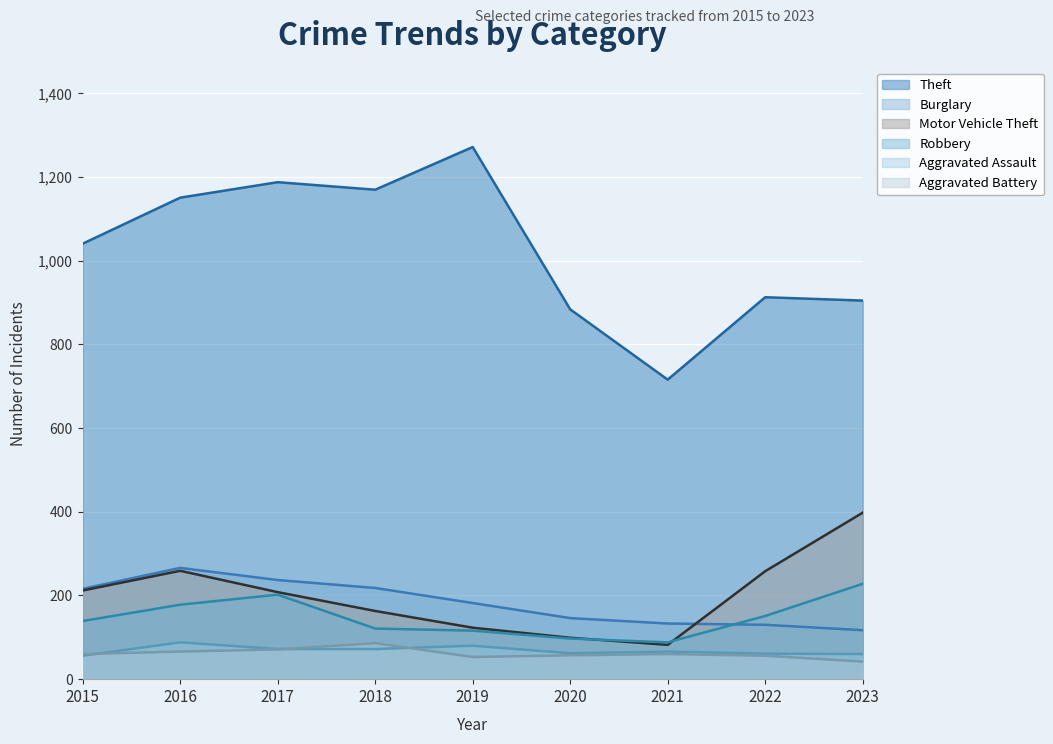

How many values in the Motor Vehicle Theft series exceed 208?

4